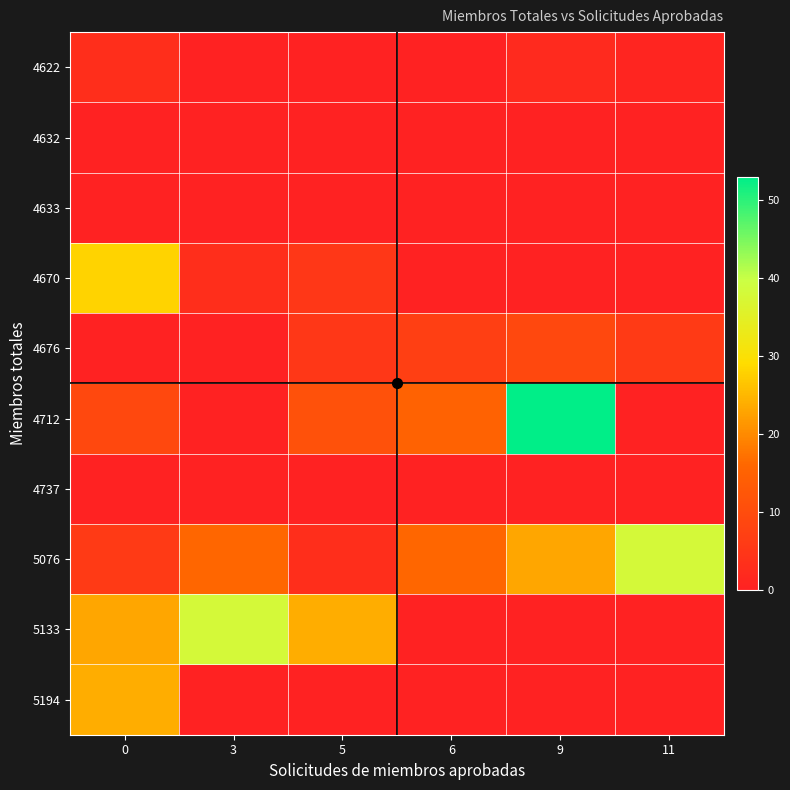

Which has a higher value, 5 or 11?

11